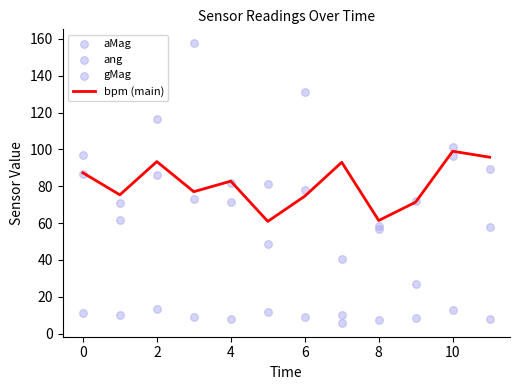

At how many categories does at least one series exceed 111?

3